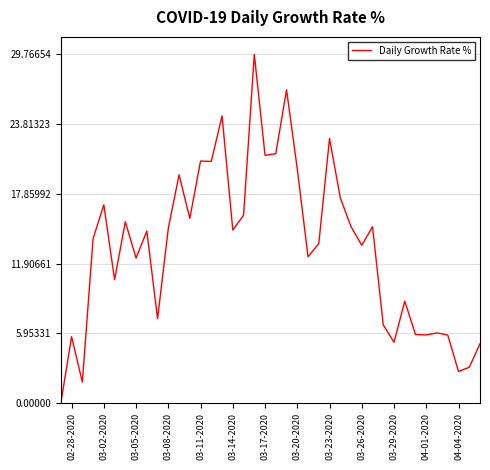

What is the difference between the maximum and minimum values?

29.8